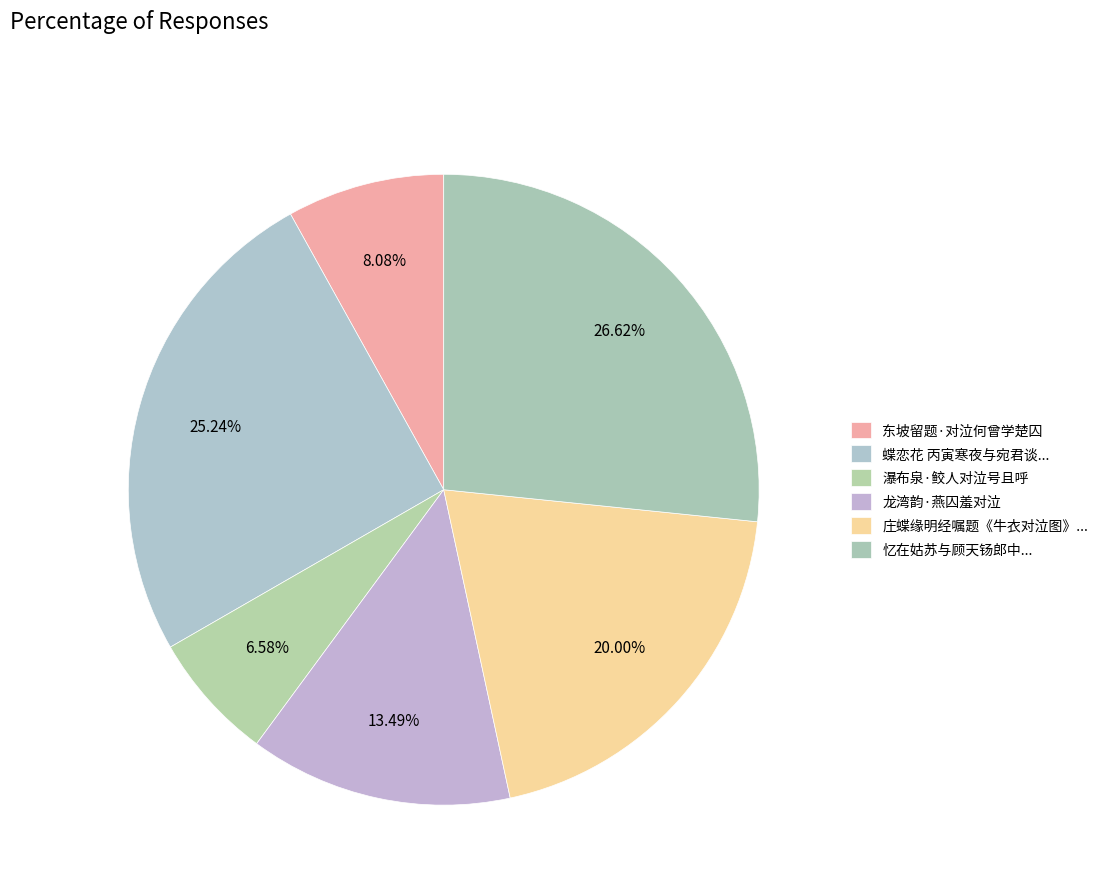

Count the number of slices in the pie.

6